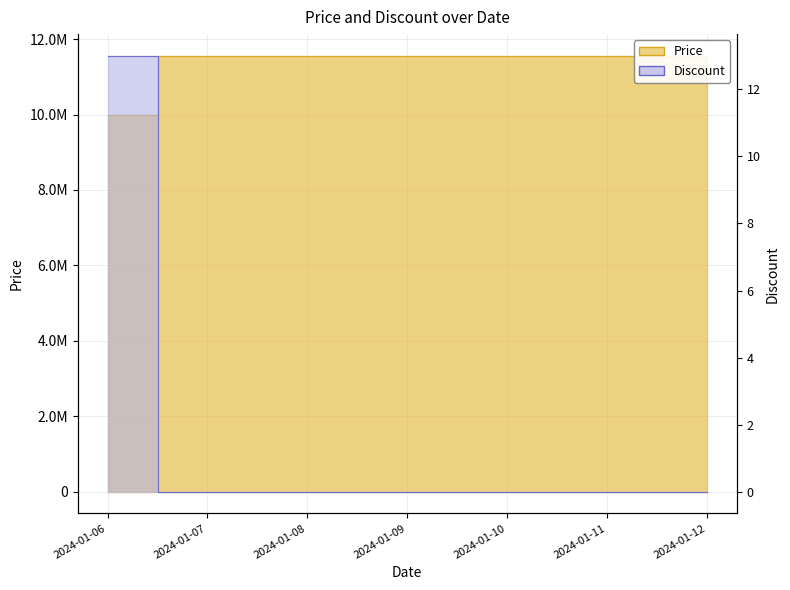

The value of Discount at 2024-01-07 is 5. True or false?

False